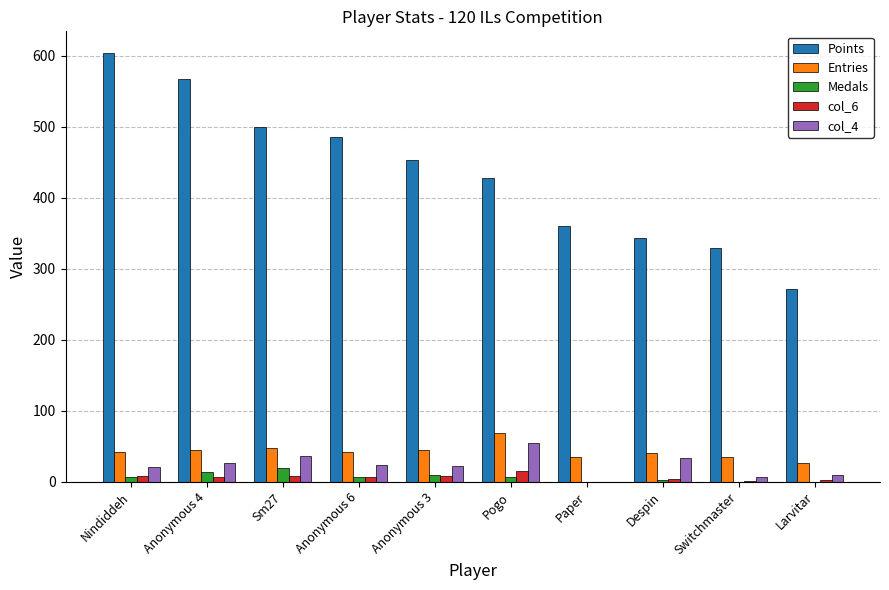

Which series has the largest total across all categories?

Points